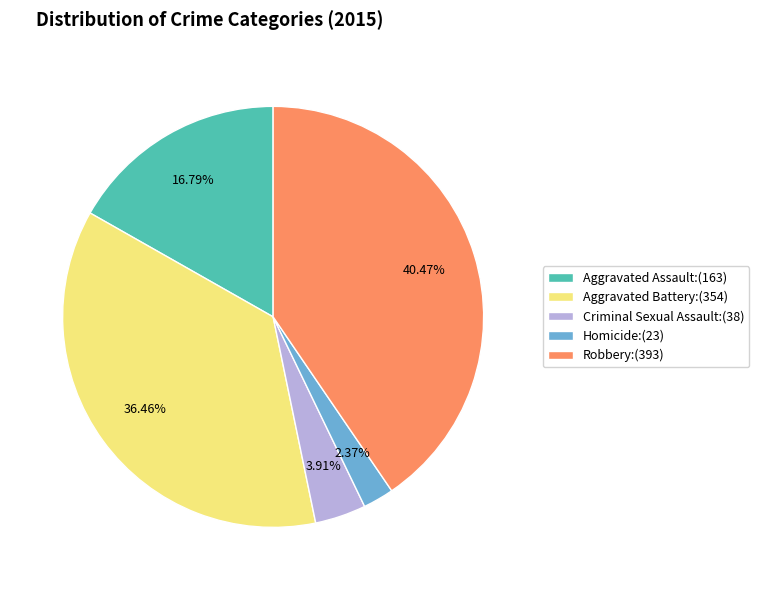

Which category has the smallest portion of the pie?

Homicide